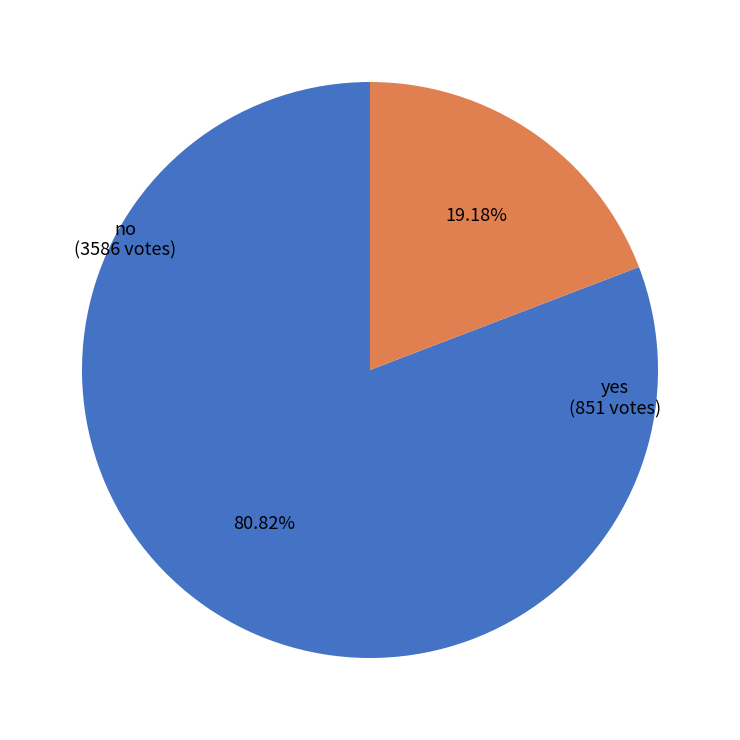

Is there any slice that represents more than half of the pie?

Yes